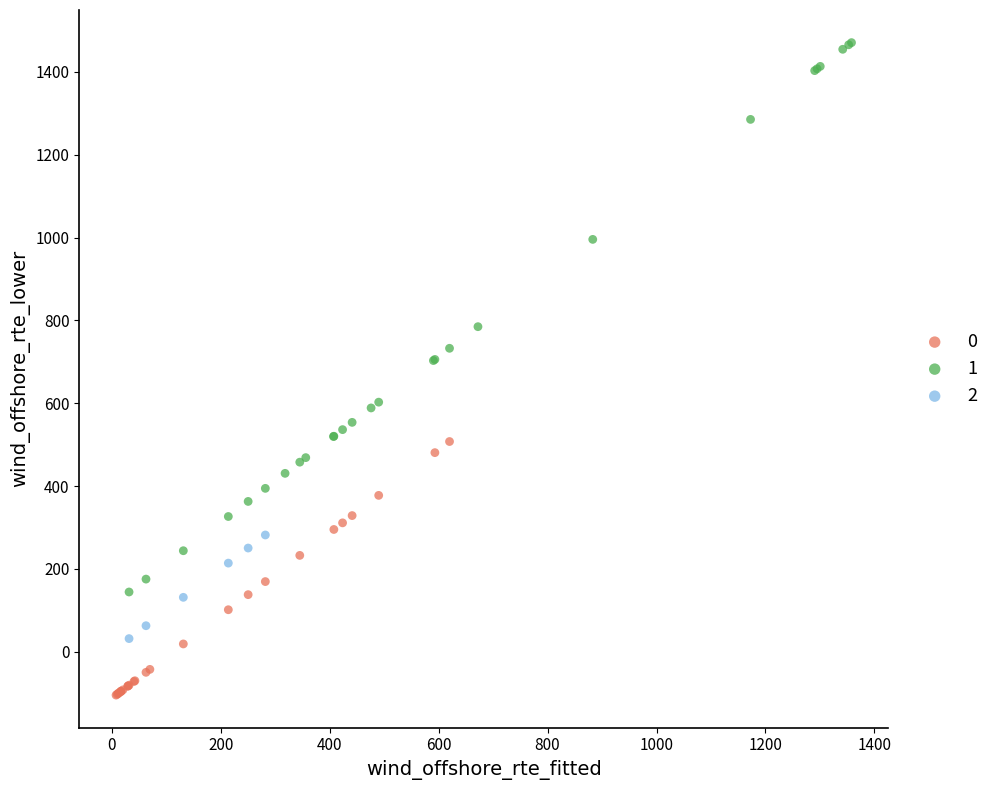

Which series contains the highest Y value?

1